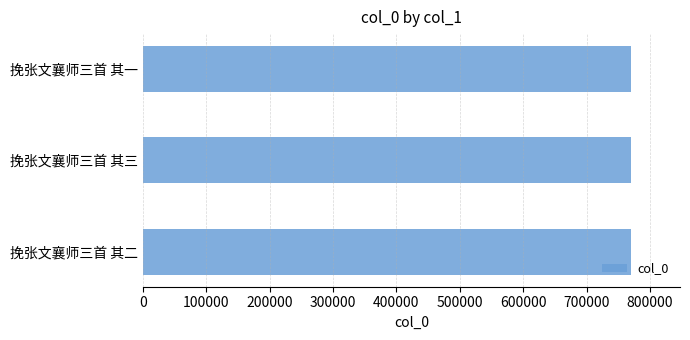

The chart shows a value of 770475 at 挽张文襄师三首 其一. True or false?

True